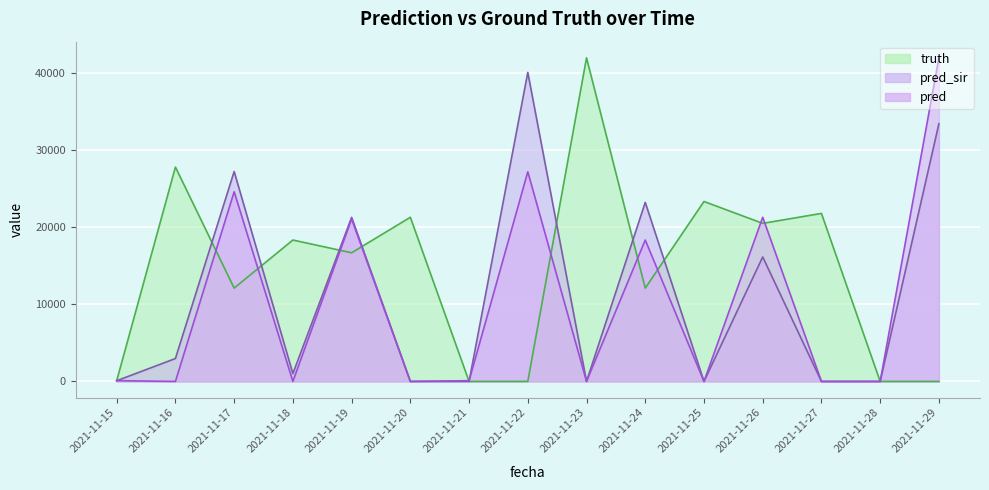

At which label does pred_sir first exceed 1016?

2021-11-16